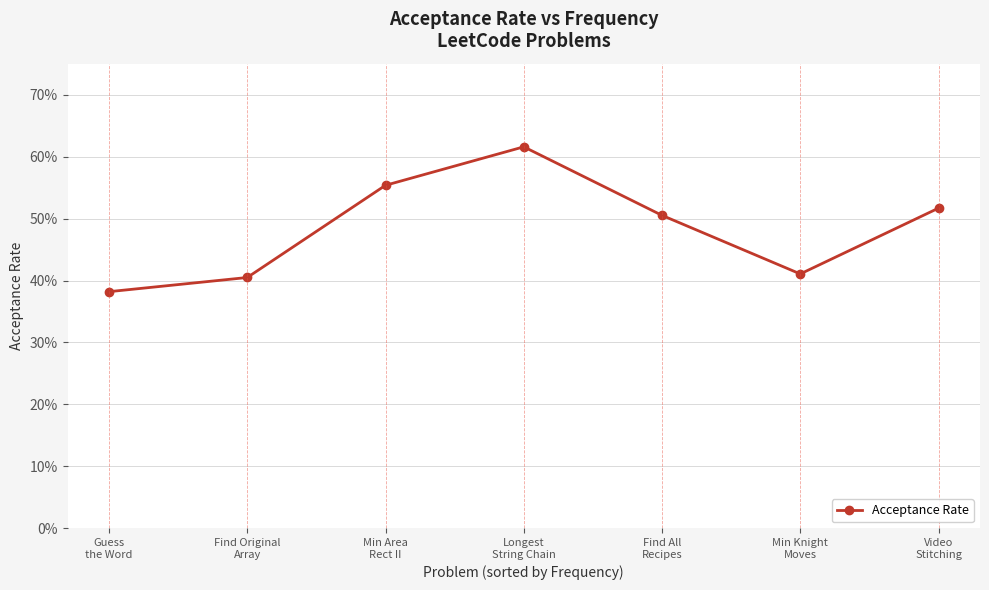

What is the smallest value displayed?

0.4